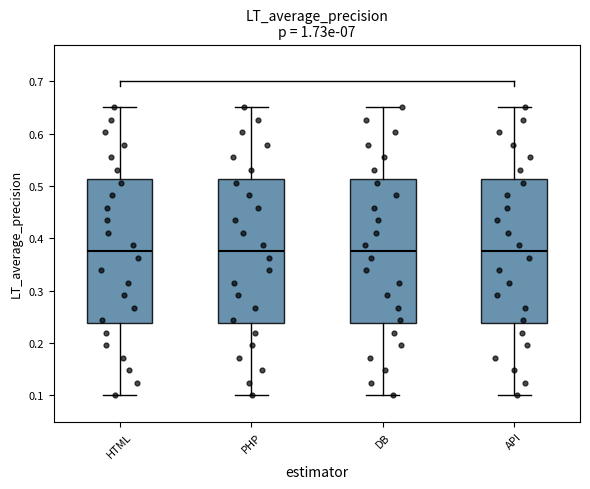

Reading left to right, read every box against the y-axis: the position of its median line, the range the box covers, and the ends of its whiskers. The values are not printed on the chart, so give them approximately, as read against the axis.

HTML: median 0.38, box 0.24 to 0.51, whiskers 0.10 to 0.65
PHP: median 0.38, box 0.24 to 0.51, whiskers 0.10 to 0.65
DB: median 0.38, box 0.24 to 0.51, whiskers 0.10 to 0.65
API: median 0.38, box 0.24 to 0.51, whiskers 0.10 to 0.65